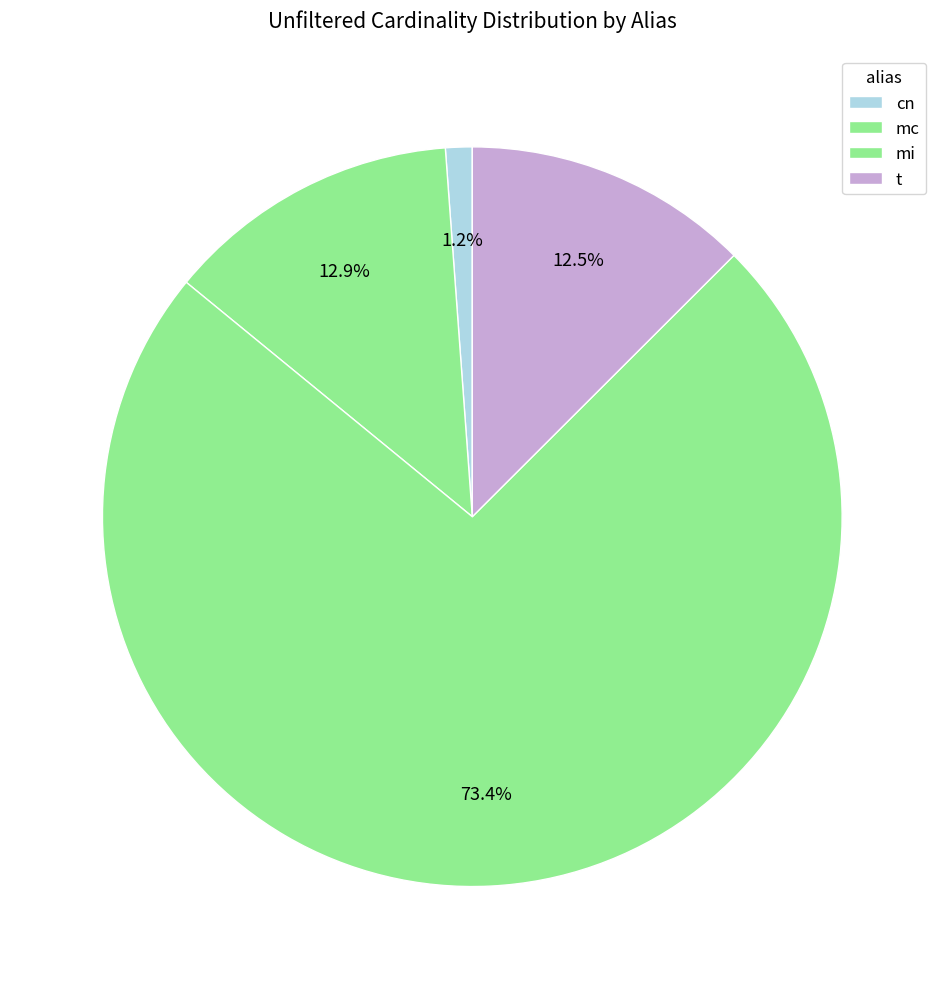

How many slices are in this pie chart?

4